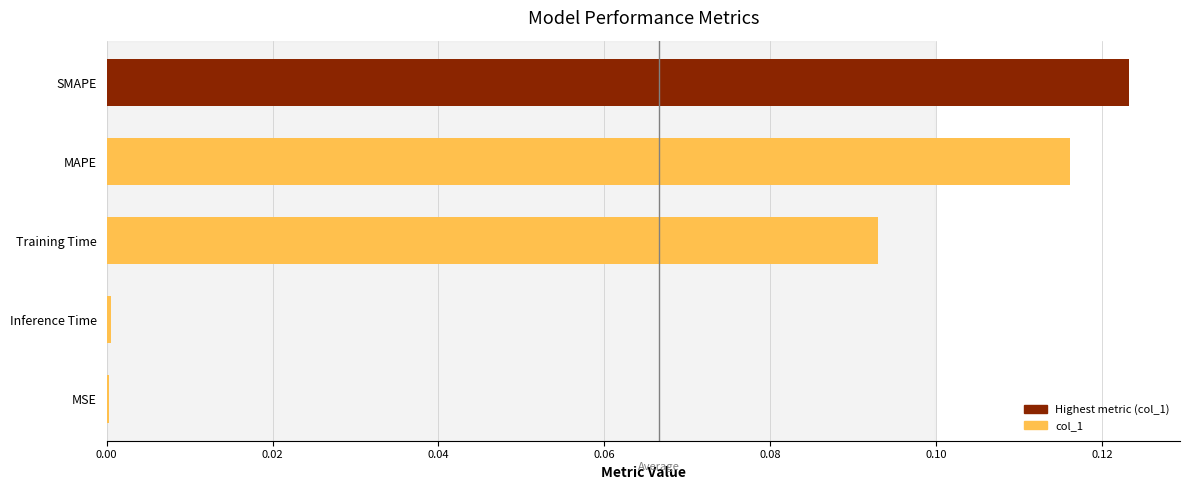

Which category has the highest value across all series?

SMAPE